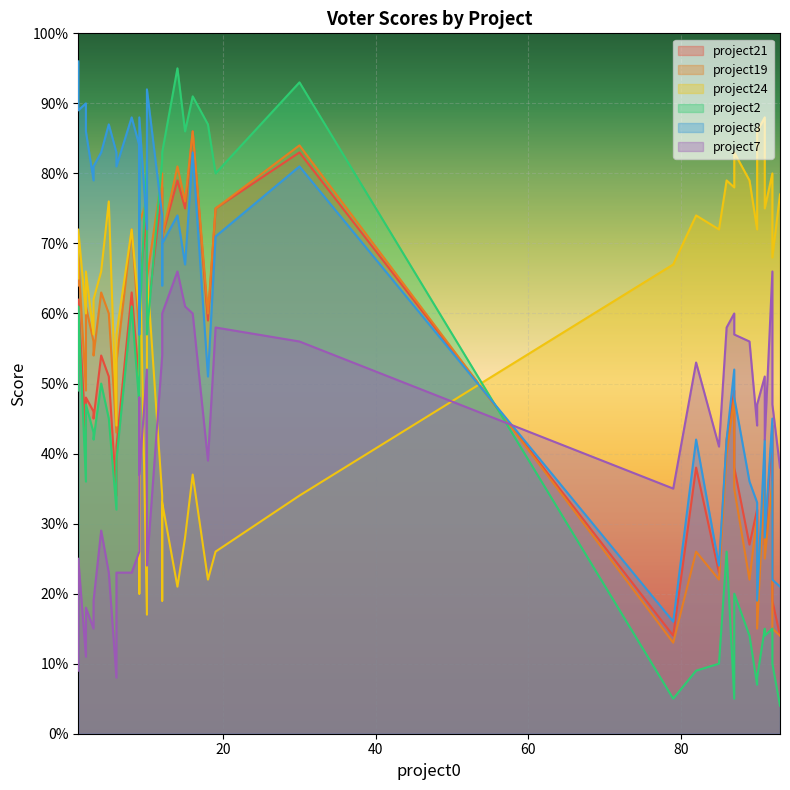

What are all the series names shown in the legend?

project21, project19, project24, project2, project8, project7